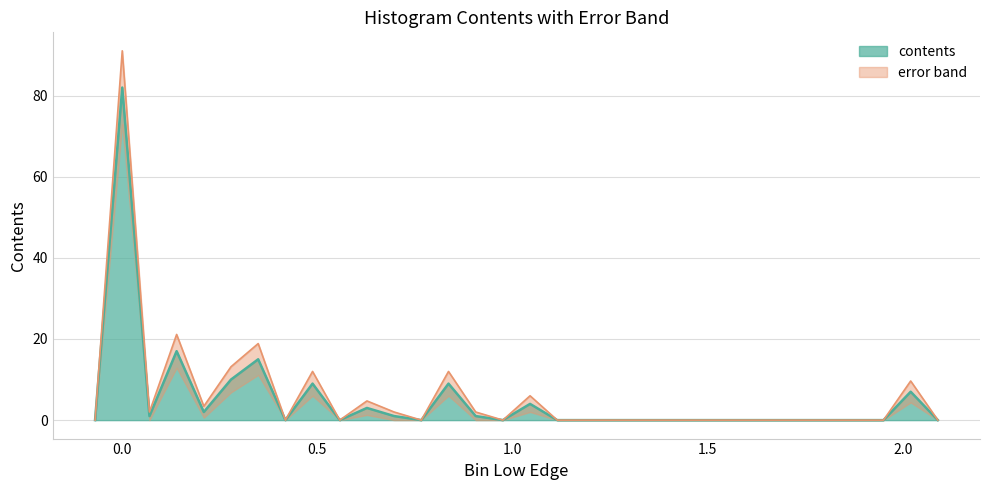

How many points are lower than both their immediate neighbors (excluding endpoints)?

6